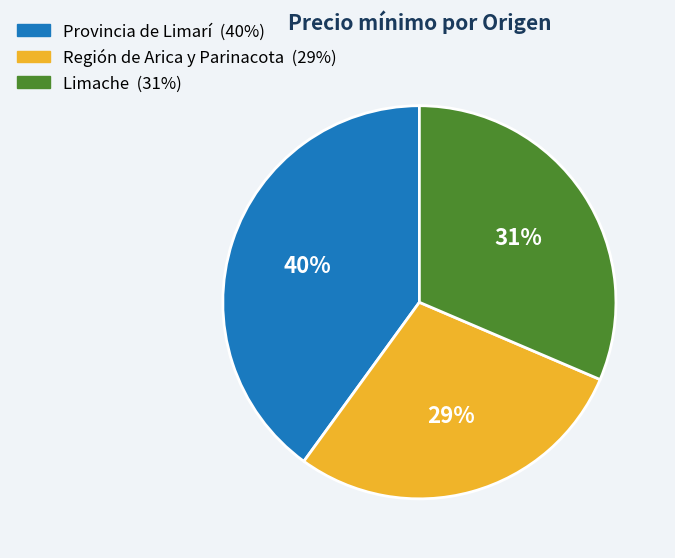

To the nearest percent, what is the difference between the largest and smallest slice percentages?

11%